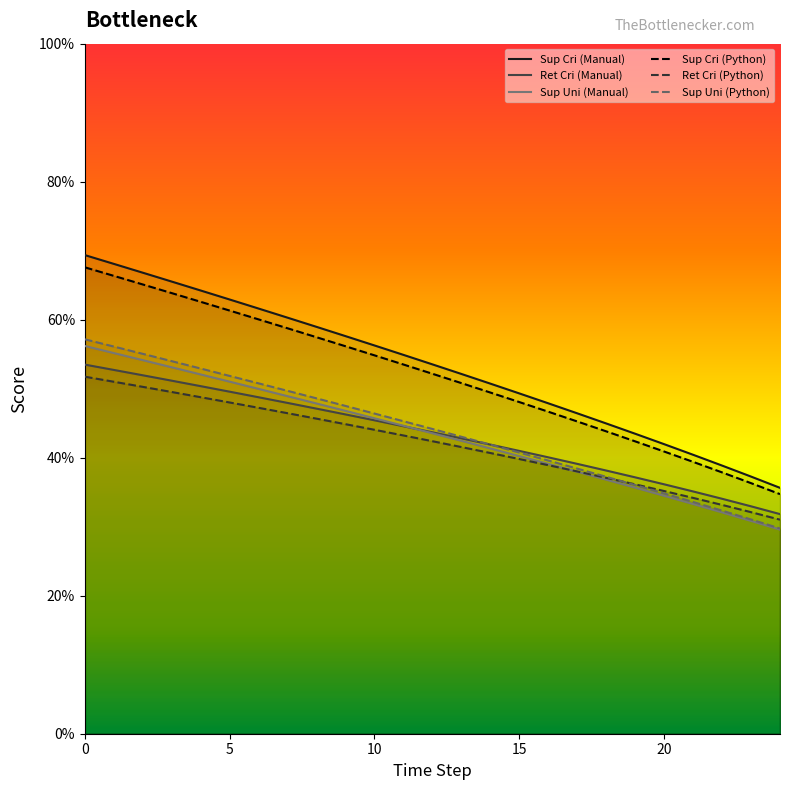

Which series has the largest range (max minus min)?

Sup Cri (Manual)